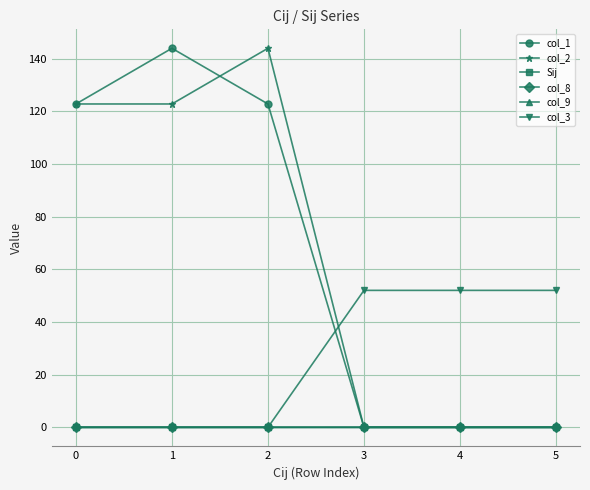

At how many categories does at least one series exceed 84?

3